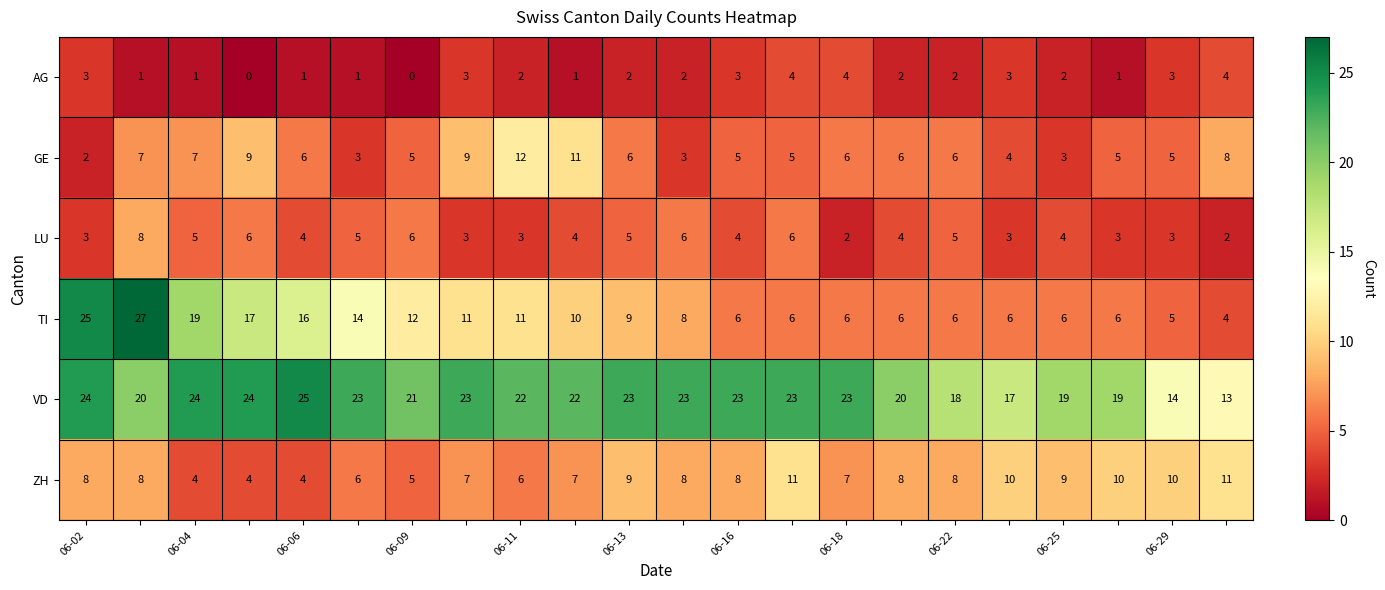

Count the AG values in the range 1 to 3.

17